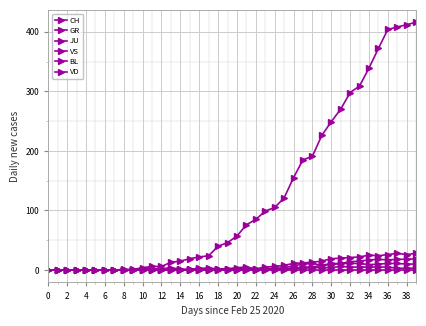

List the series in order of their peak value, lowest first.

VD, JU, GR, BL, VS, CH